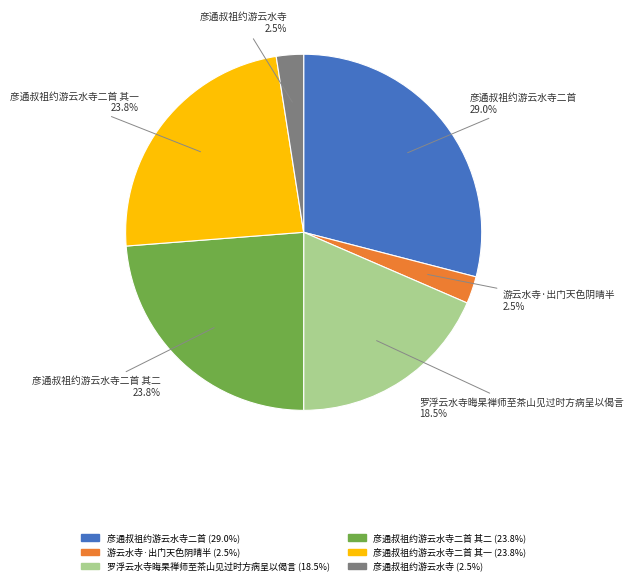

Which slice is the largest?

彦通叔祖约游云水寺二首